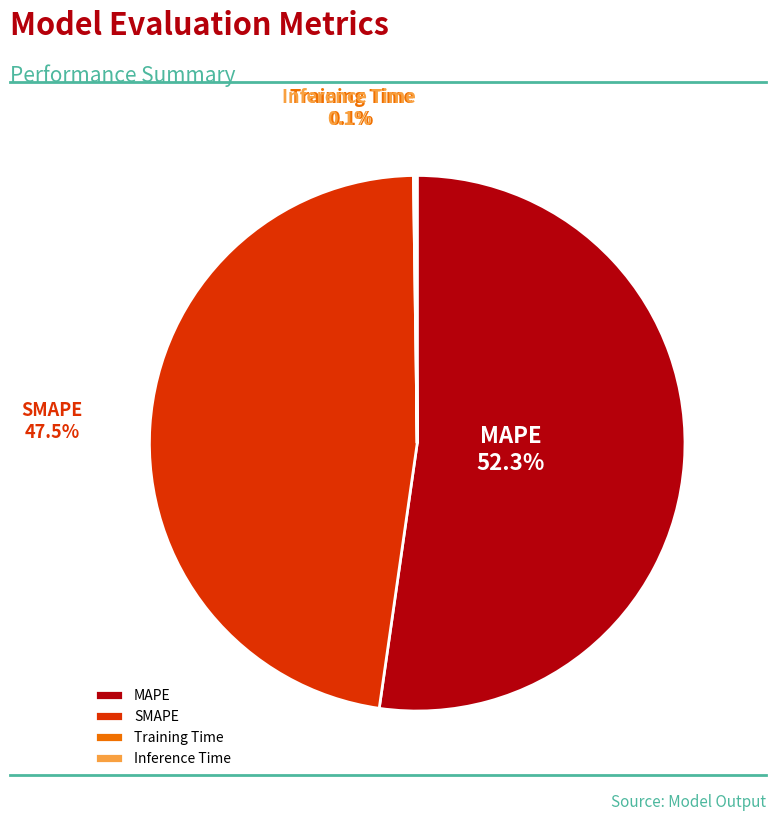

Does MAPE account for over 50% of the chart?

Yes